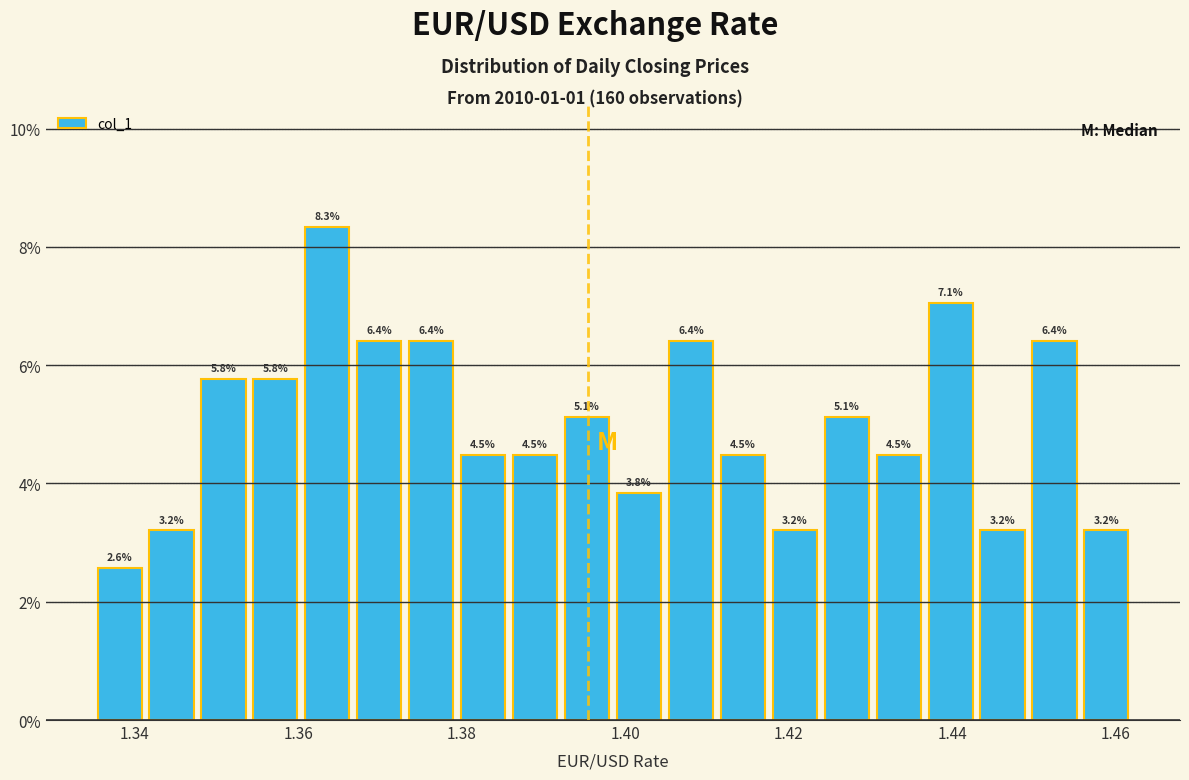

Around what value on the x-axis is the tallest bar? Give the approximate position of its centre, as read against the axis.

1.364